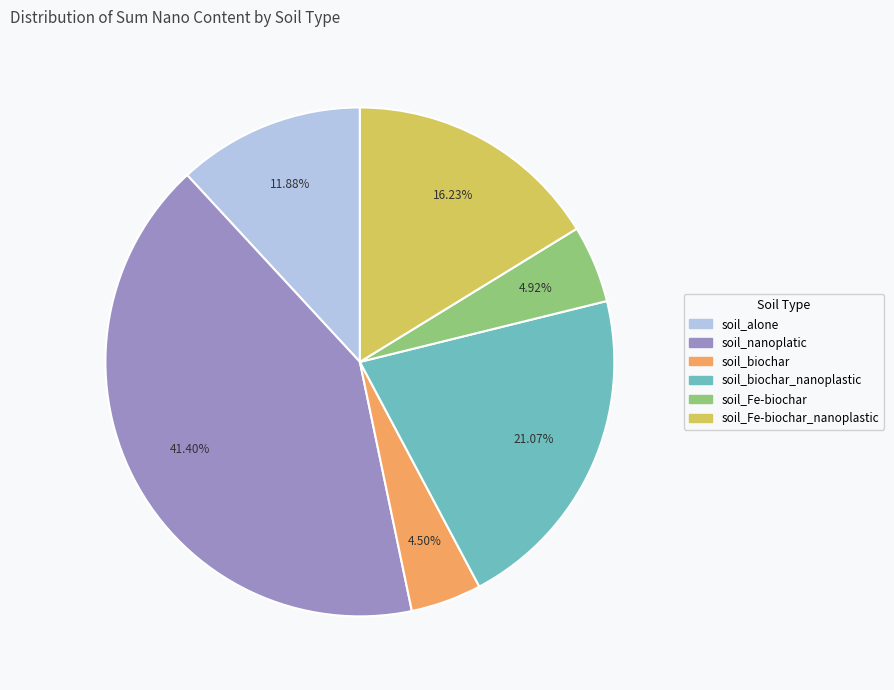

To the nearest percent, what is the average slice percentage?

17%